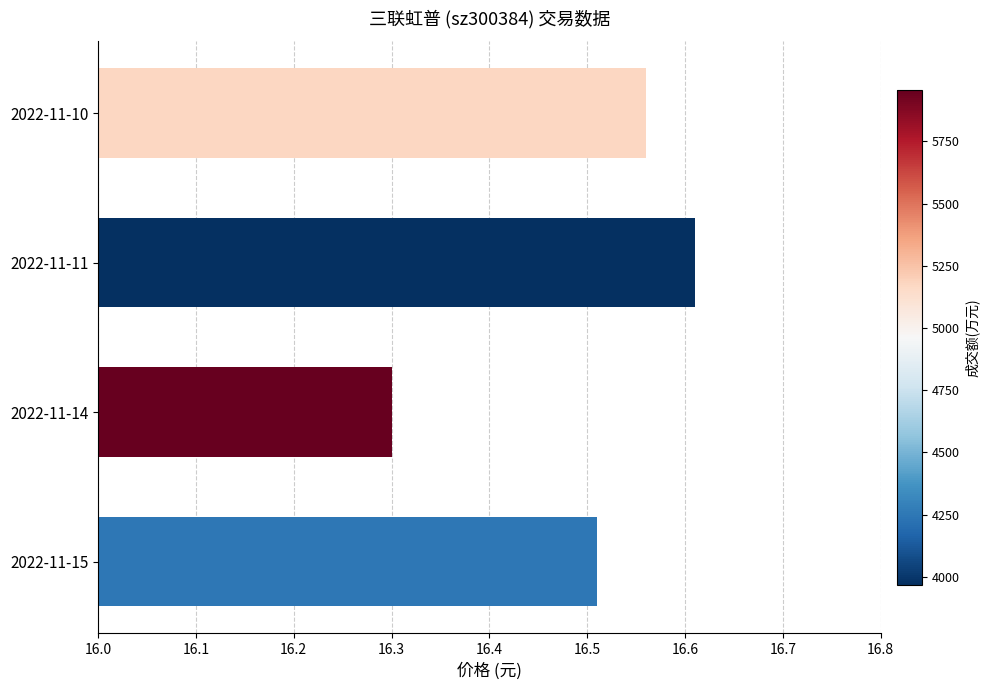

Approximately how many times larger is the value at 2022-11-15 compared to 2022-11-11?

1.0